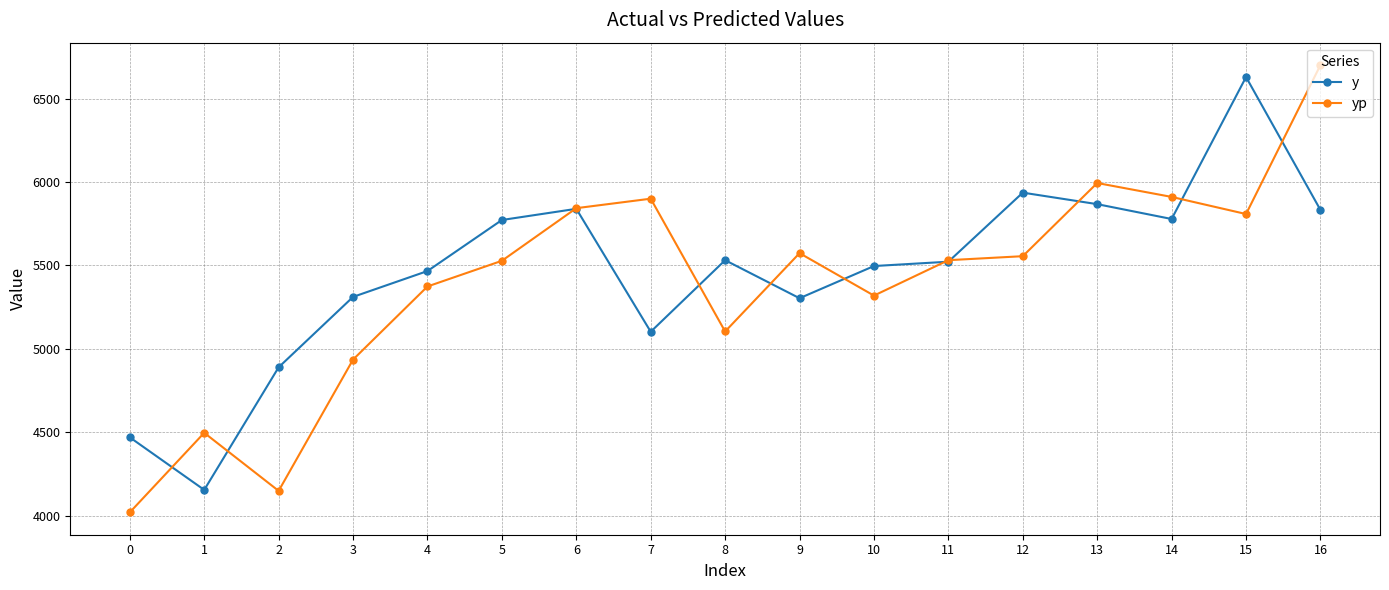

What is the value of the yp point at the 3rd from the left?

4148.1